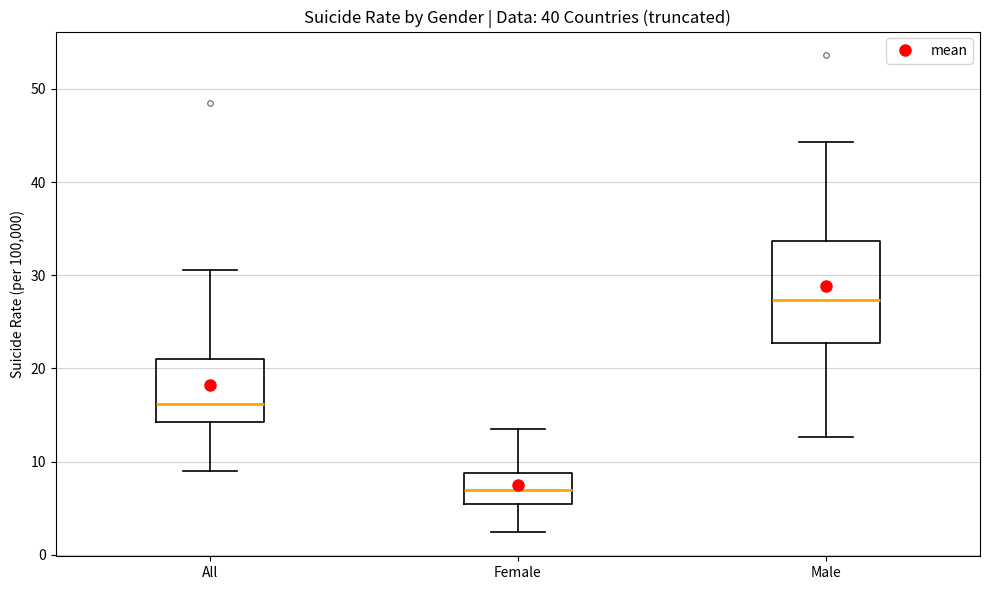

Reading left to right, transcribe this box plot: for each box, give where its median line is, the range the box spans, and where its two whiskers end, as read against the y-axis. The values are not printed on the chart, so give them approximately, as read against the axis.

All: median 16, box 14 to 21, whiskers 9 to 31
Female: median 7, box 5 to 9, whiskers 2 to 14
Male: median 27, box 23 to 34, whiskers 13 to 44